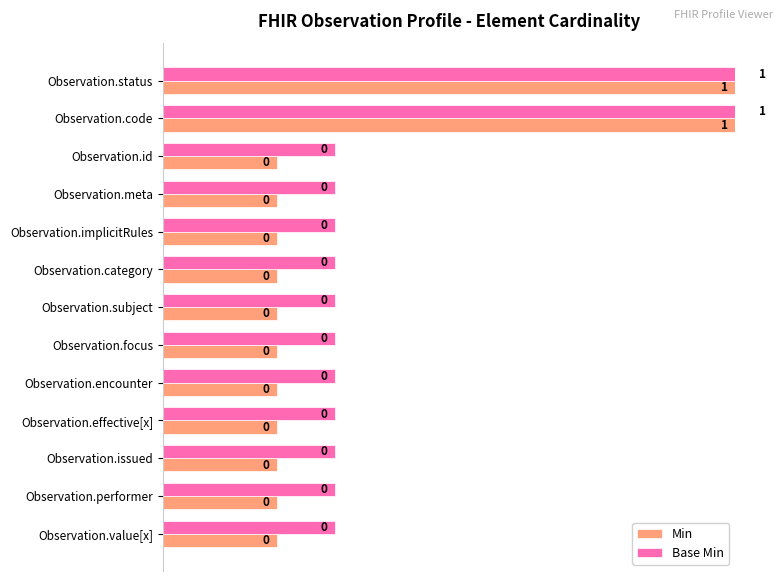

Which series has the largest total across all categories?

Base Min